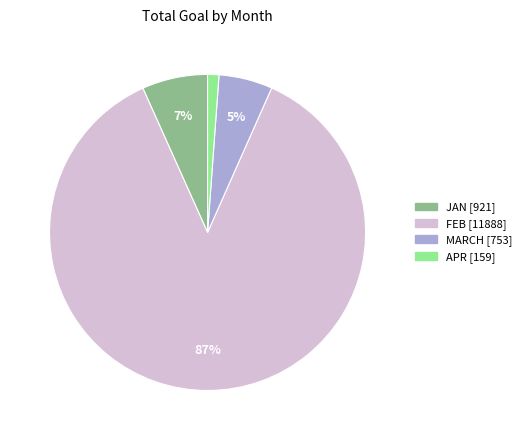

To the nearest percent, what is the average slice percentage?

25%